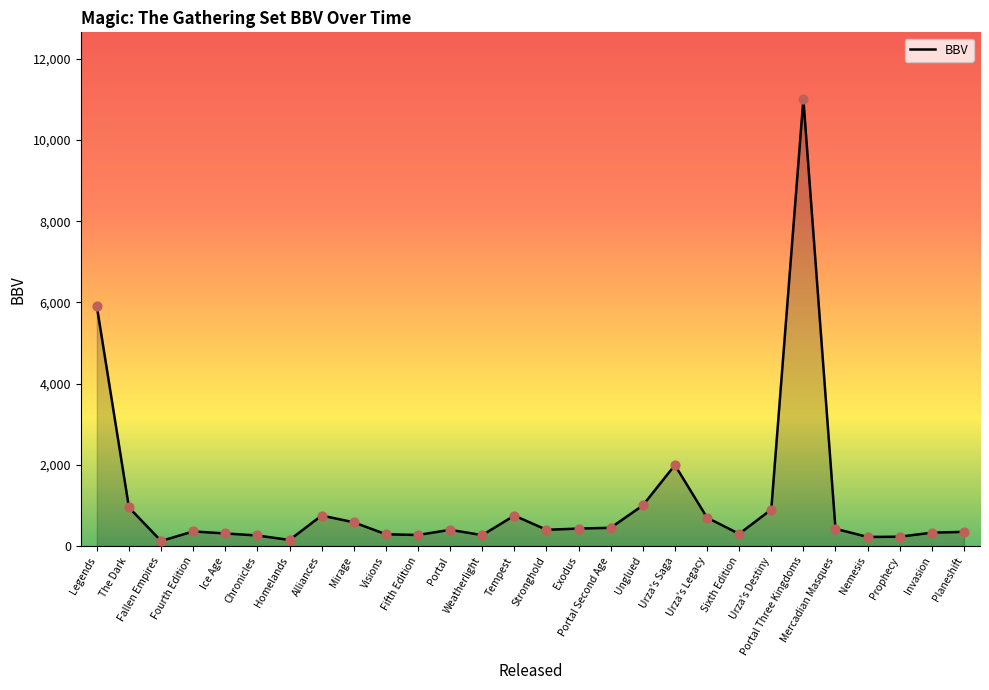

Which has a higher value, Prophecy or Mercadian Masques?

Mercadian Masques